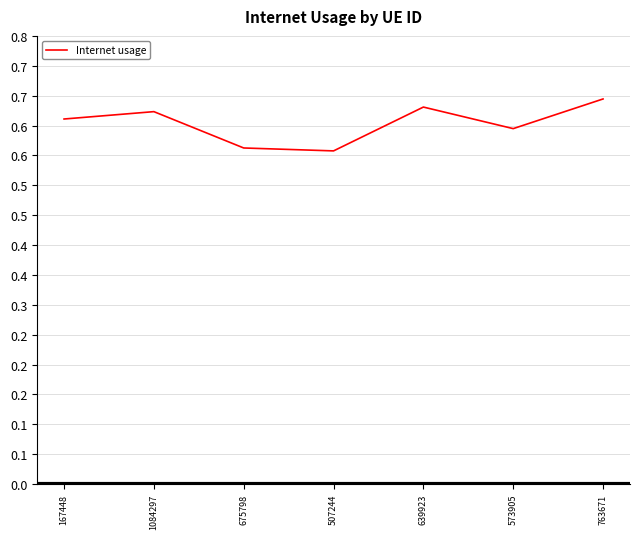

Does the chart display data point markers on the line(s)?

No